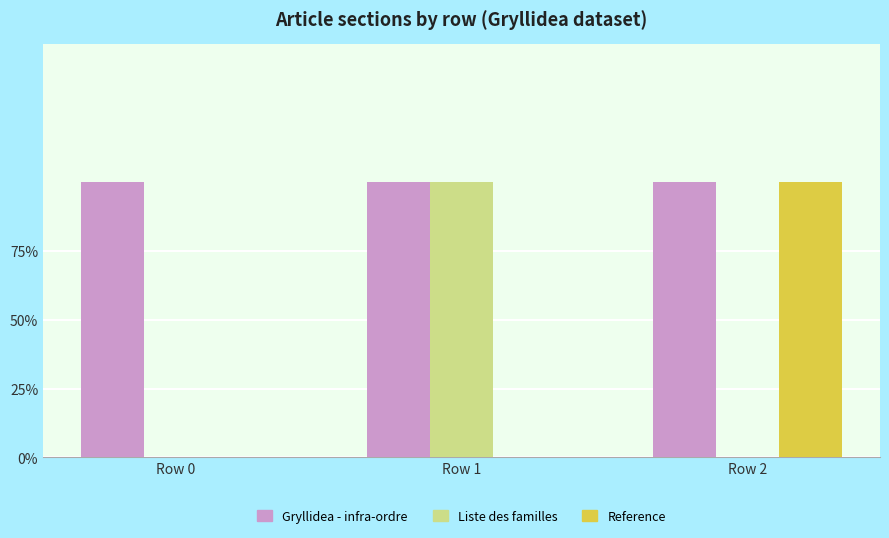

Reading right to left, what are all the values shown in this chart?

Gryllidea - infra-ordre: 1	1	1
Liste des familles: 0	1	0
Reference: 1	0	0